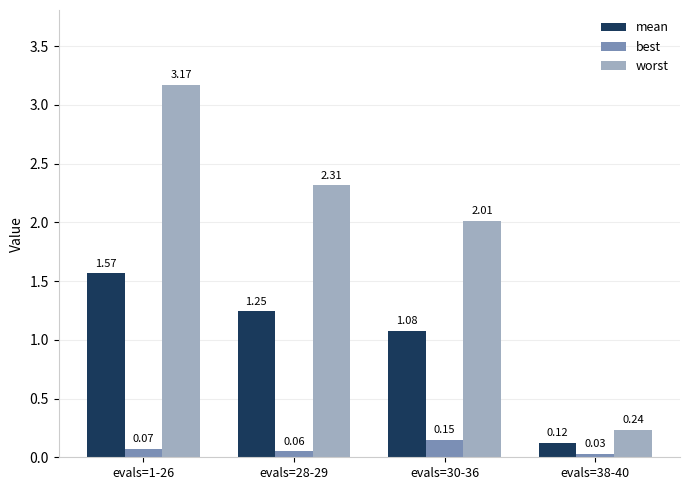

What is the sum of all best values?

0.3